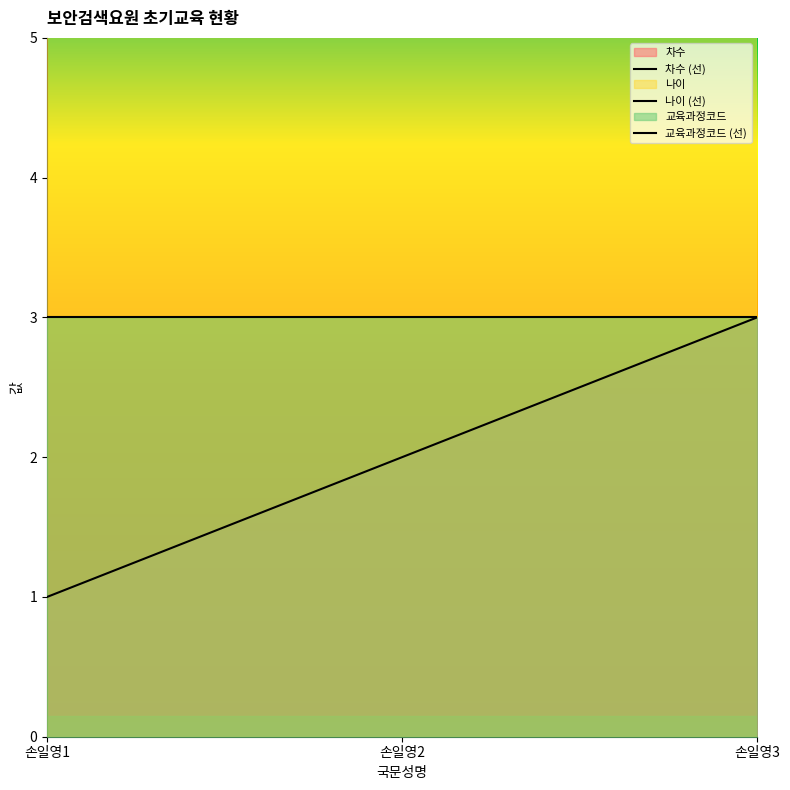

What is the total value across all series at 손일영1?

24